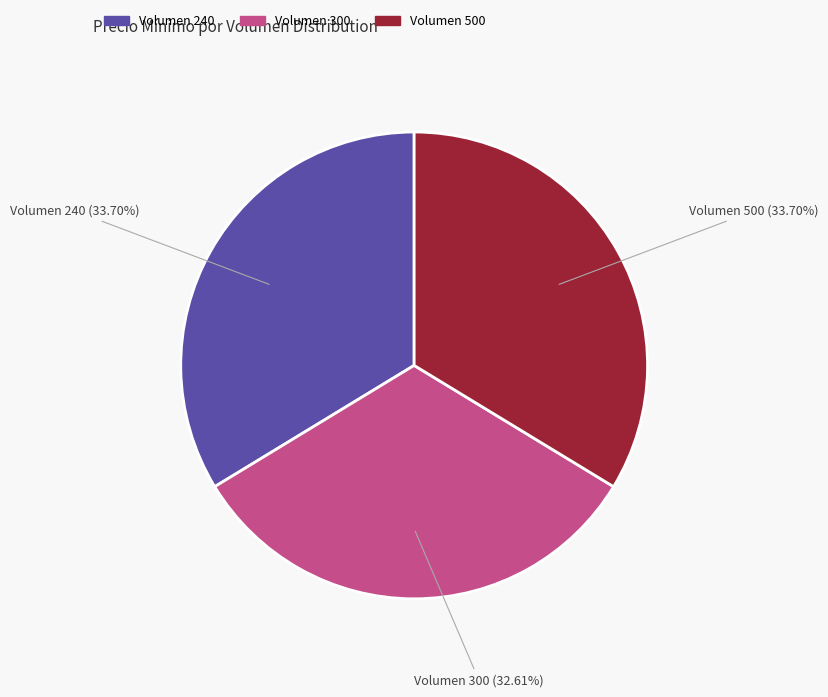

What percentage do Volumen 500 and Volumen 300 together represent?

66.3%